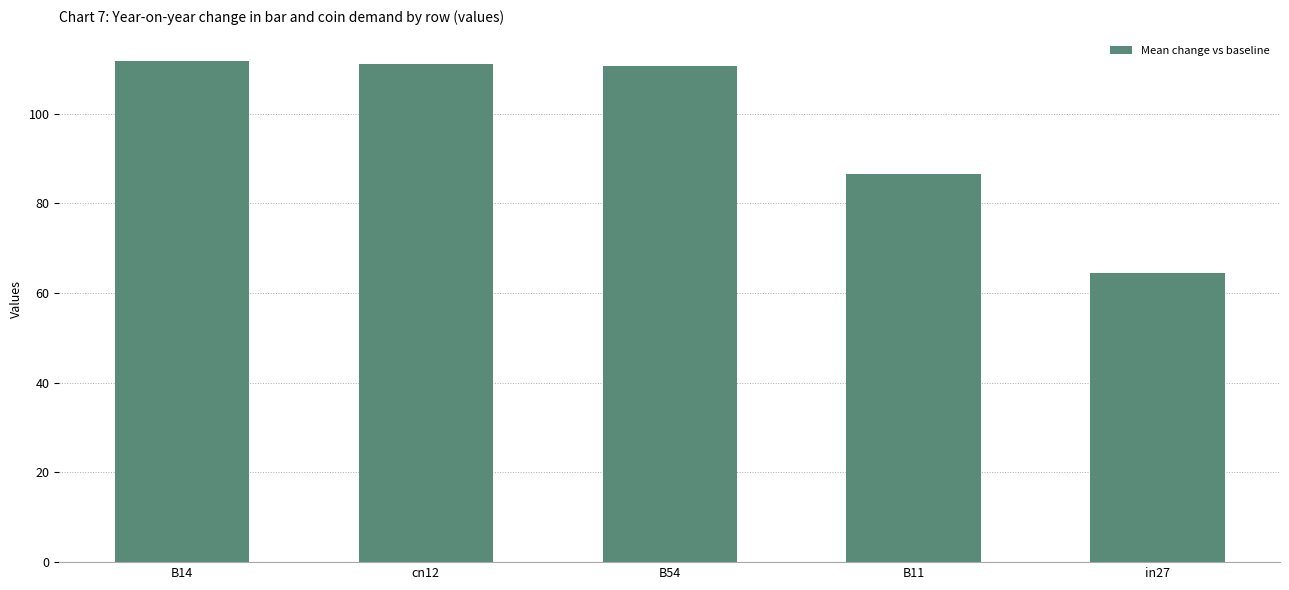

What is the label of the 5th bar from the left?

in27